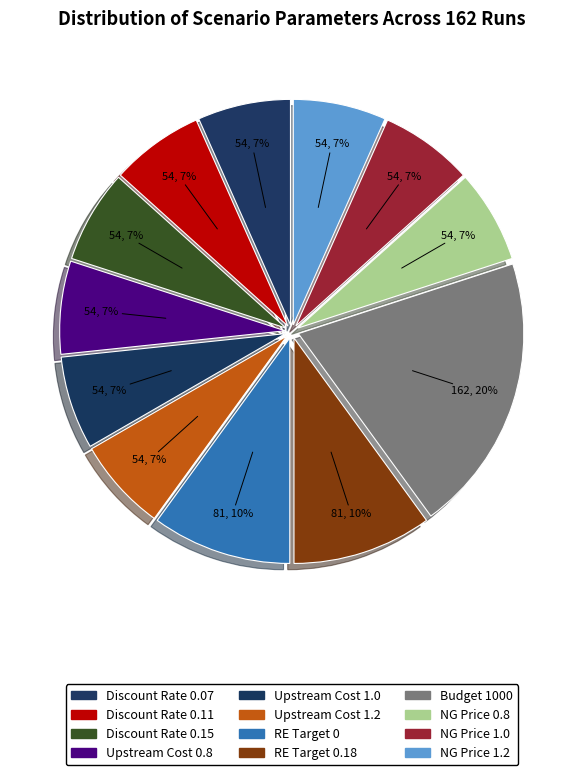

To the nearest percent, what is the difference between the largest and smallest slice percentages?

13%